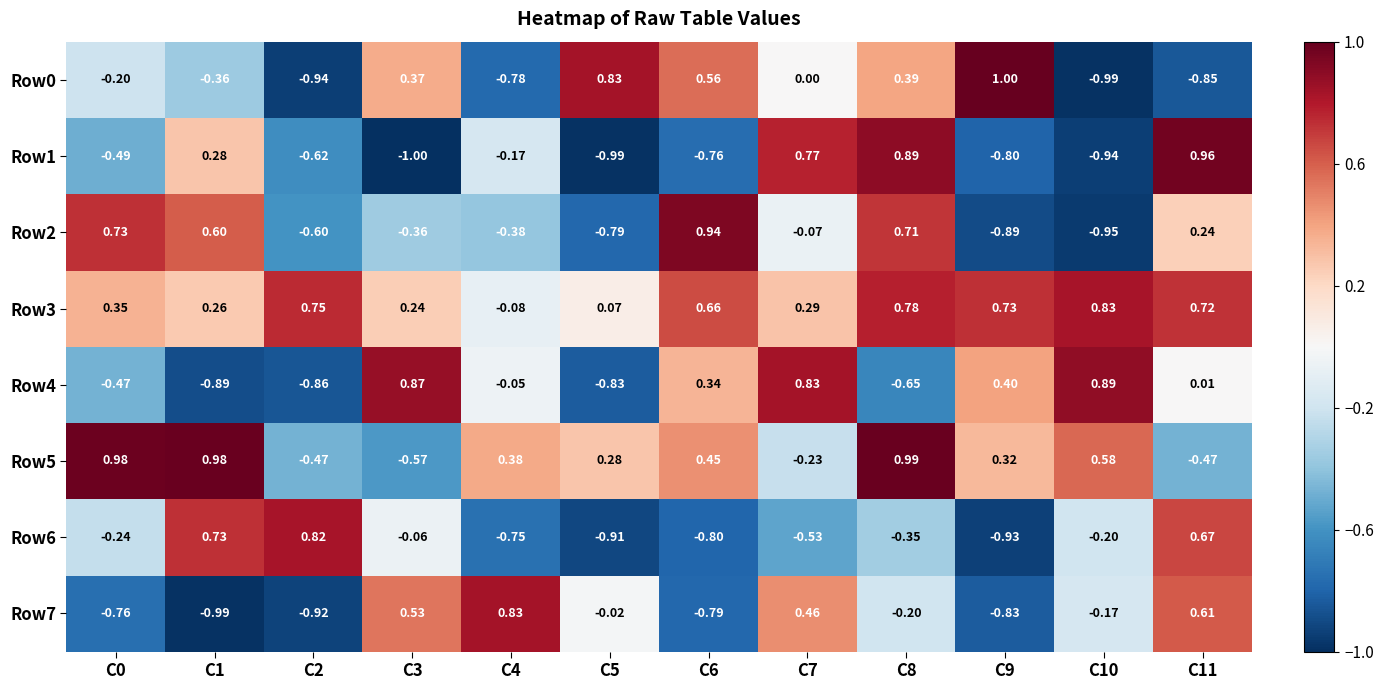

Is the value of Row5 at C4 greater than the value of Row2 at C8?

No